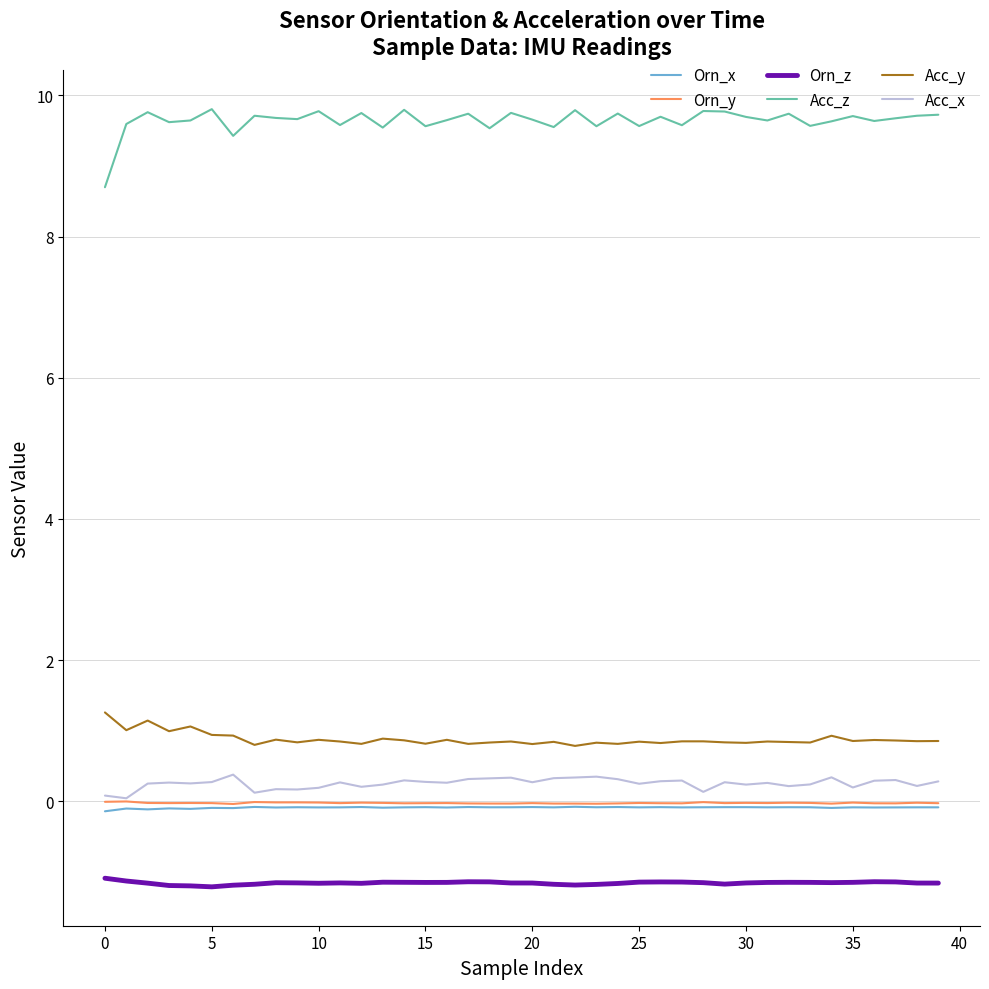

Which series has the largest range (max minus min)?

Acc_z